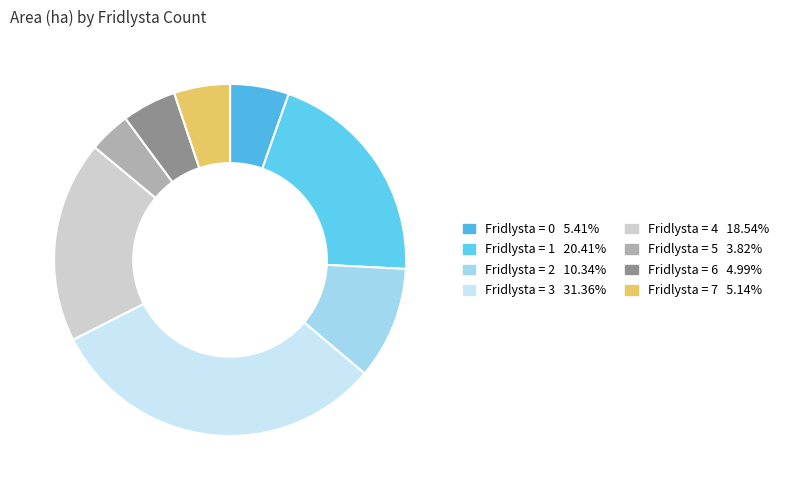

How many segments does this pie chart have?

8